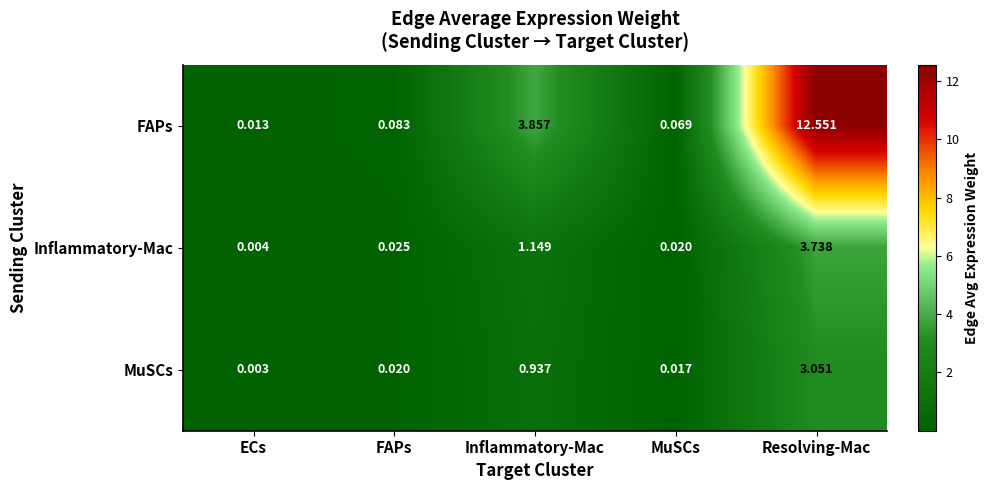

Rank the series at MuSCs from highest to lowest value.

FAPs, Inflammatory-Mac, MuSCs